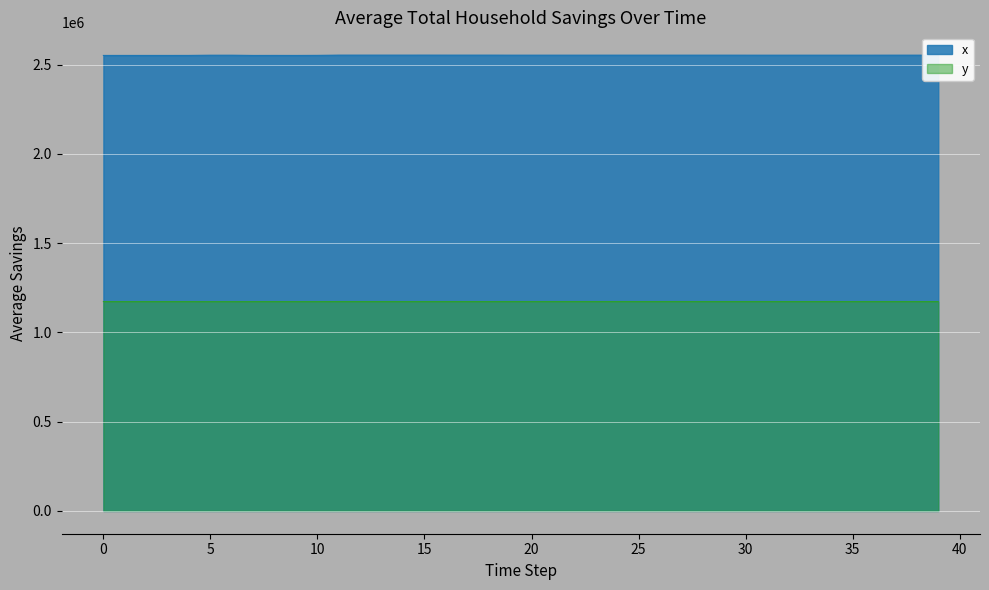

True or false: y and x intersect in this chart.

False